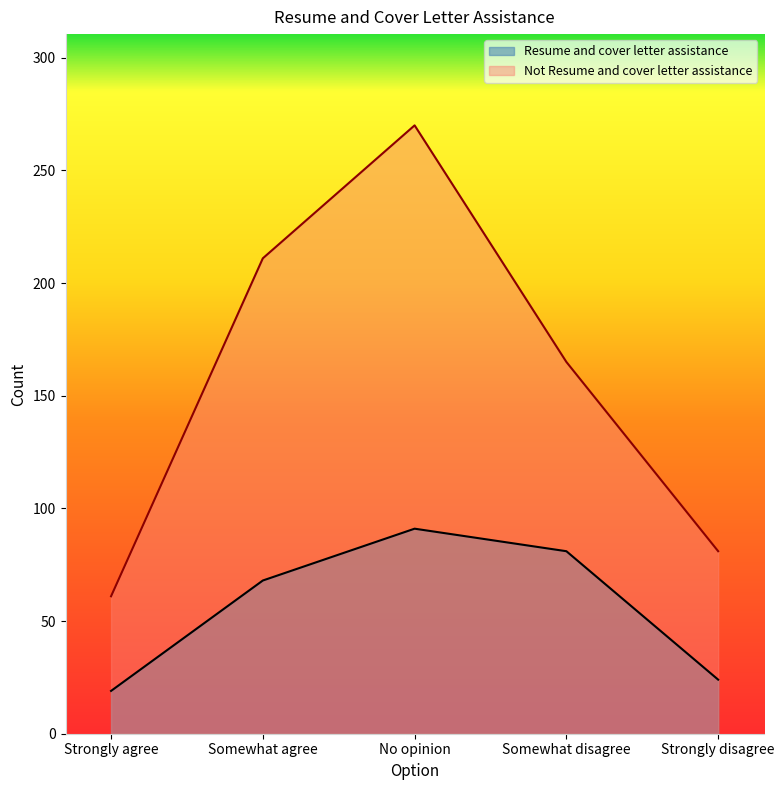

At which label is Resume and cover letter assistance closest to 55?

Somewhat agree